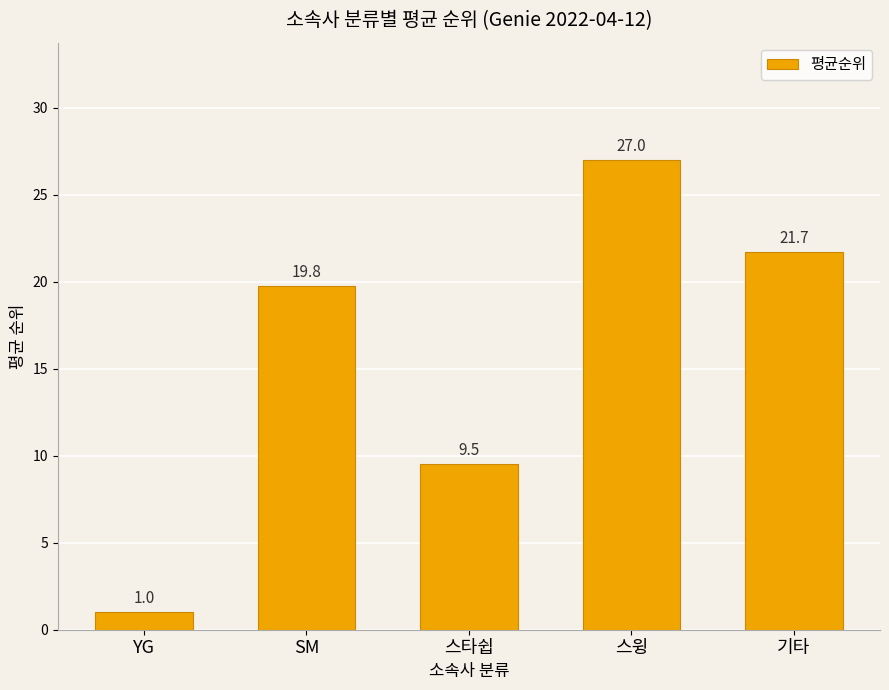

Reading right to left, transcribe all the data shown in this chart.

기타=21.7	스윙=27.0	스타쉽=9.5	SM=19.8	YG=1.0